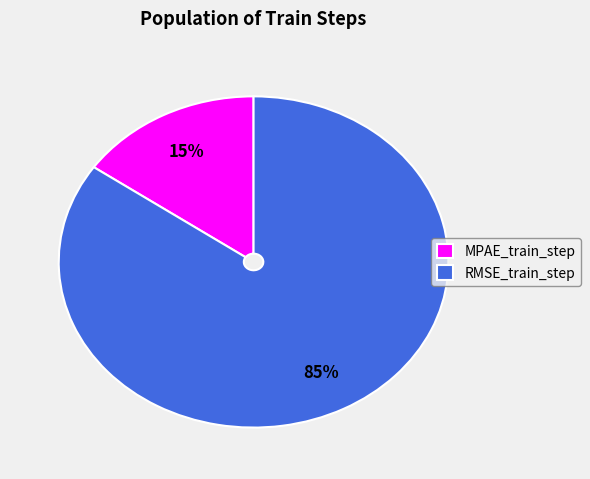

Rank the categories by value from lowest to highest.

MPAE_train_step, RMSE_train_step